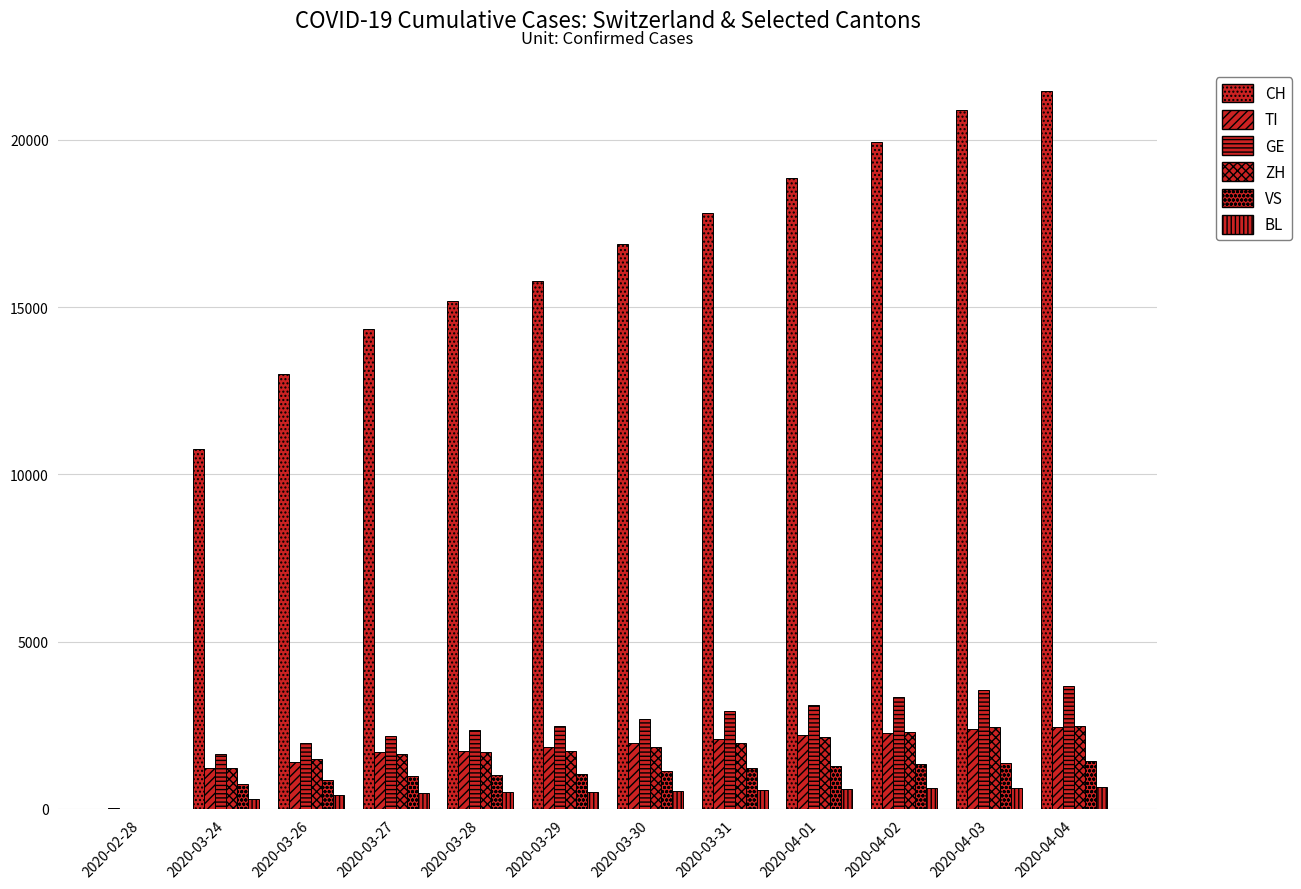

Is the value of ZH at 2020-04-03 greater than the value of CH at 2020-03-26?

No